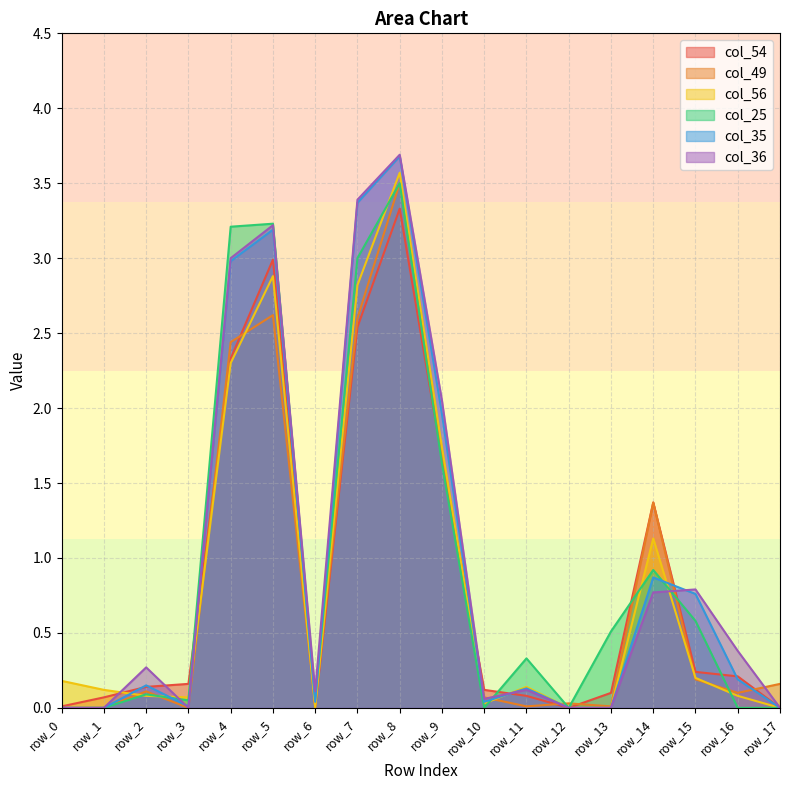

The col_36 series shows 0.2 at row_11. True or false?

False